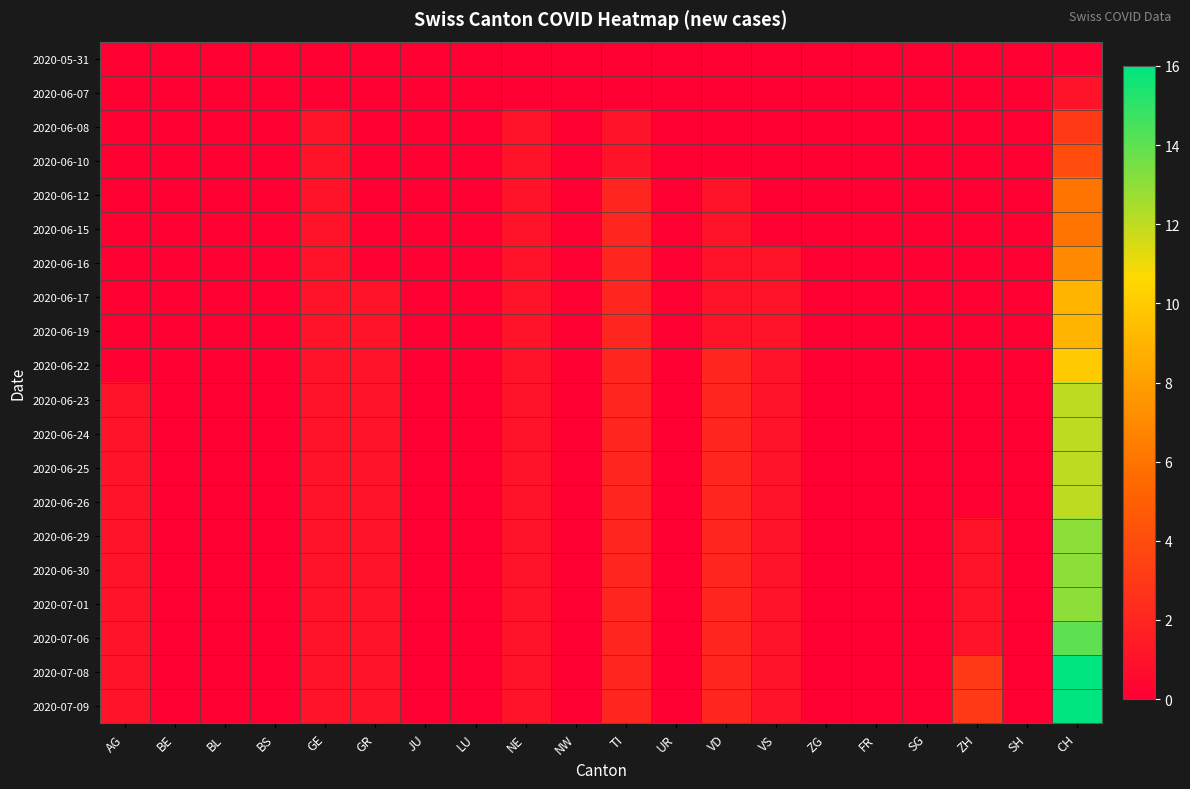

How many series are shown in this chart?

20